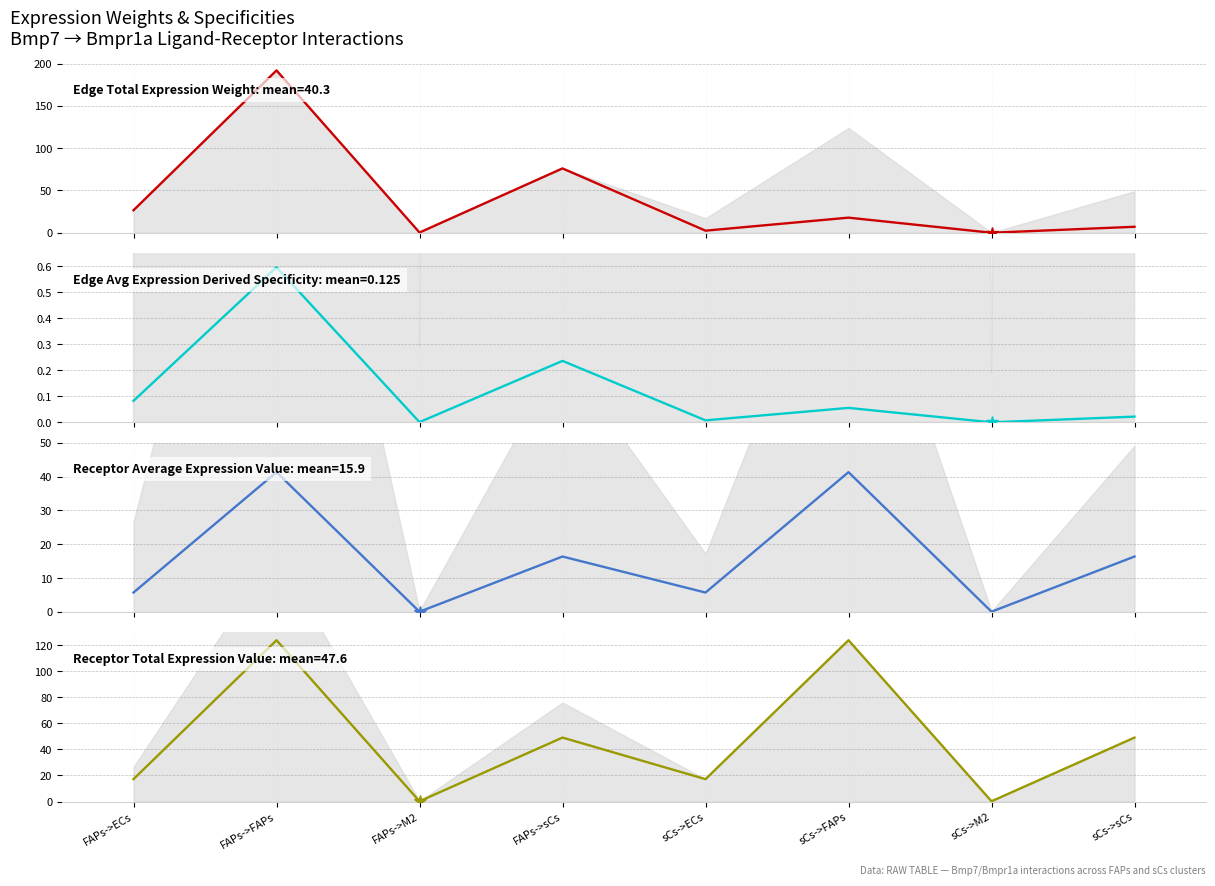

What is the difference between the Receptor total expression value values at FAPs->FAPs and FAPs->sCs?

74.8